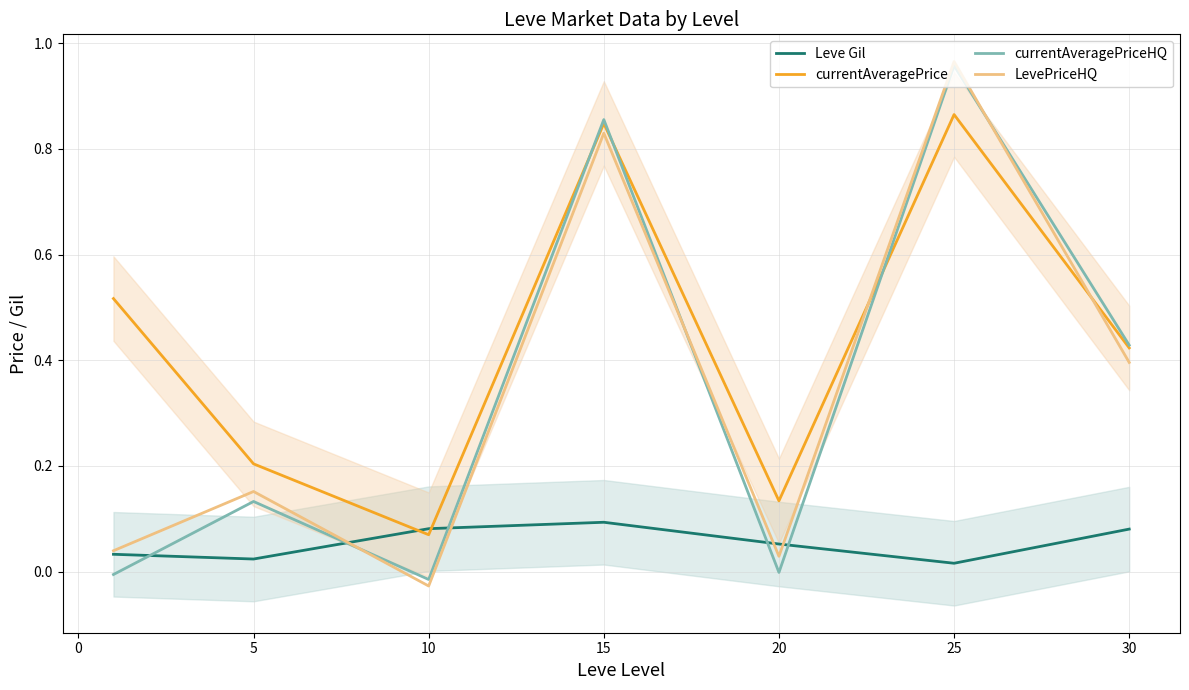

True or false: currentAveragePrice has a value of 0.2 at 20.

False